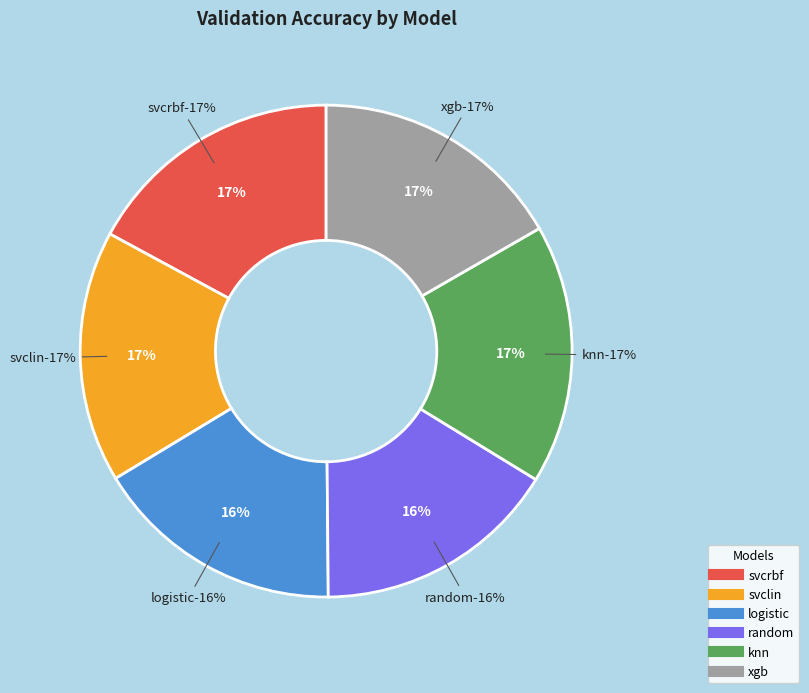

What portion of the pie excludes logistic?

83.5%